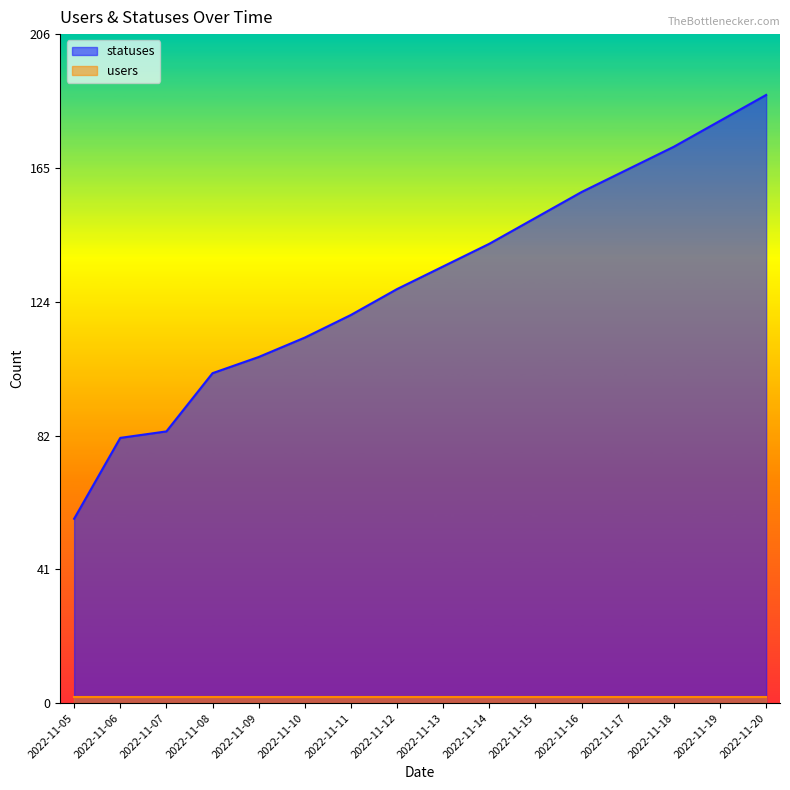

How many data points are less than 135?

8